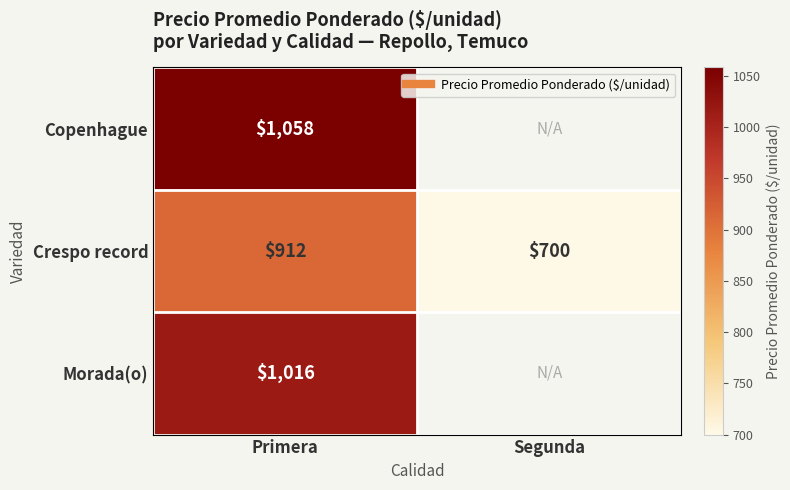

Between Primera and Segunda, which series saw the biggest shift?

Crespo record